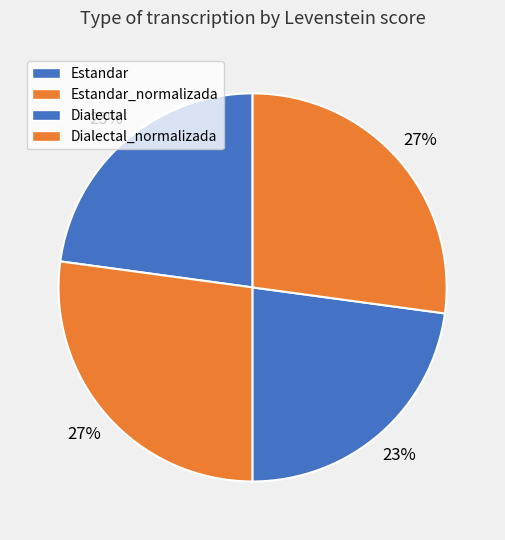

To the nearest percent, what is the difference between the largest and smallest slice percentages?

4%